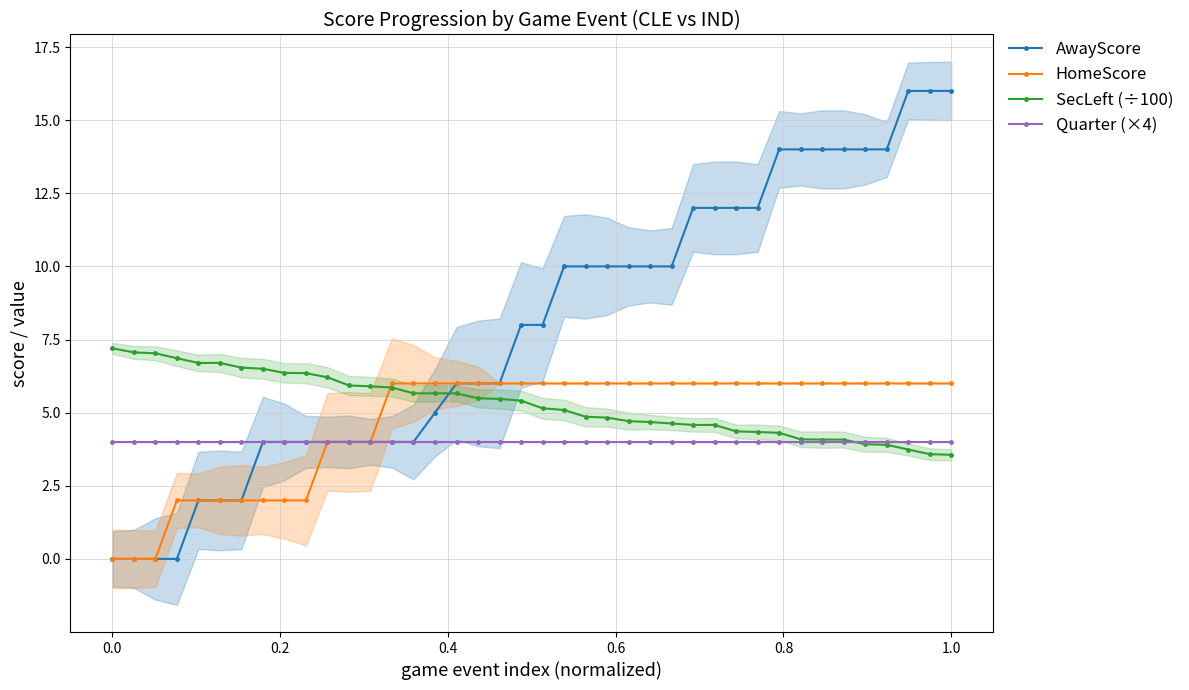

True or false: SecLeft (÷100) and AwayScore cross at least once.

True